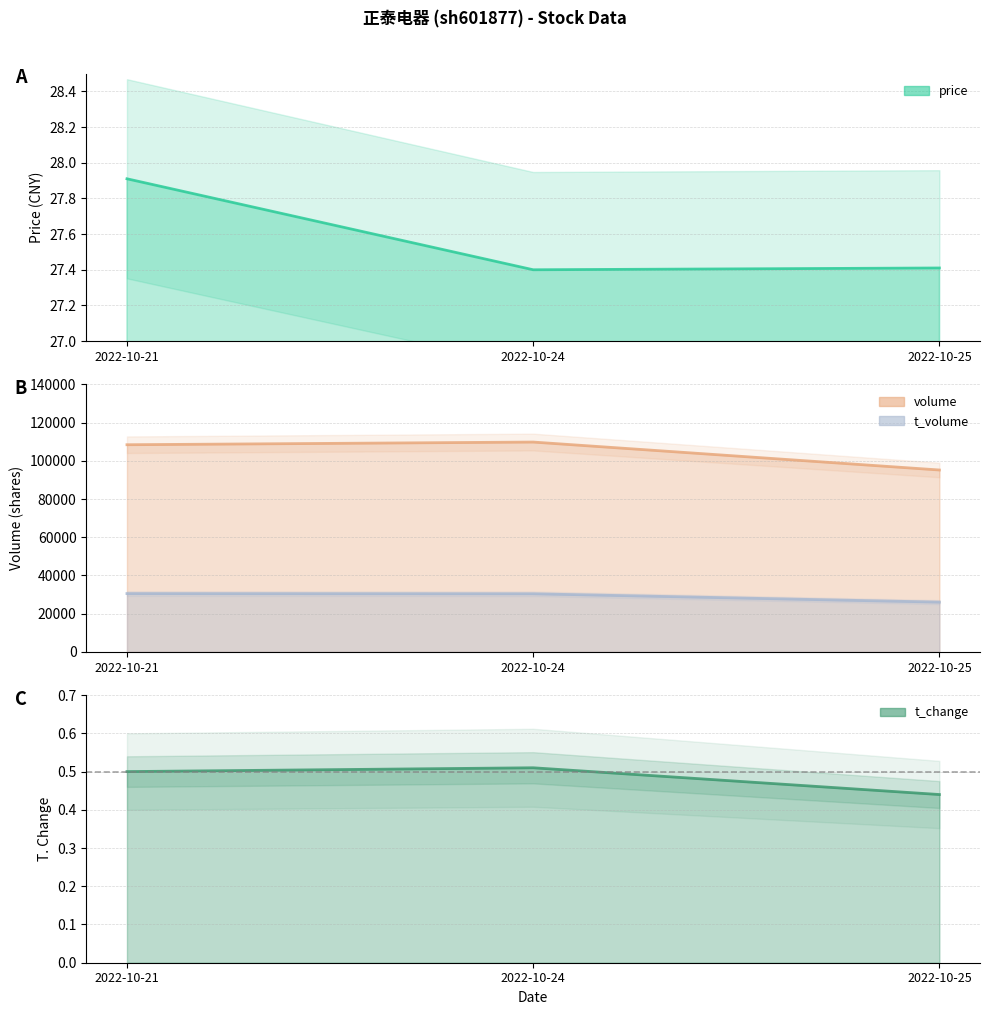

What is the approximate value of t_change at 2022-10-21?

0.5